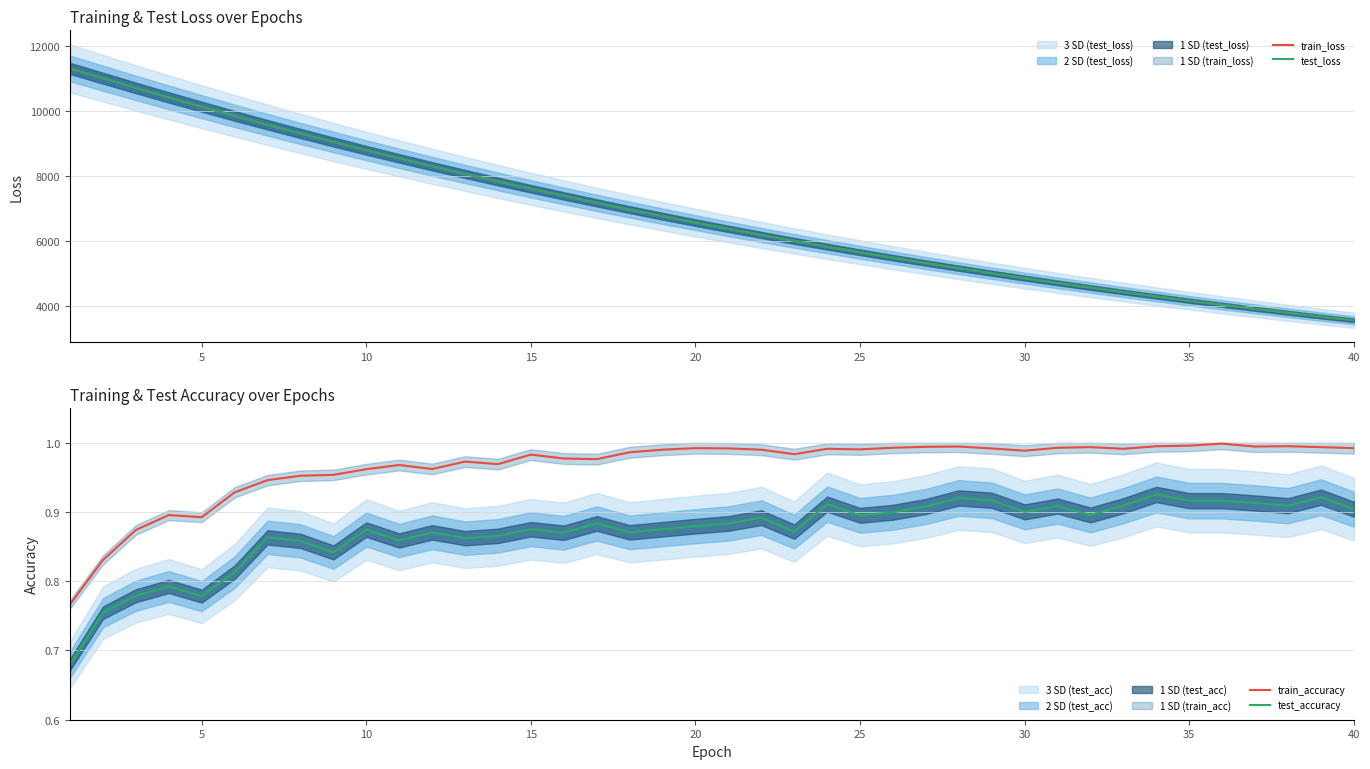

At how many categories does at least one series exceed 4399?

33